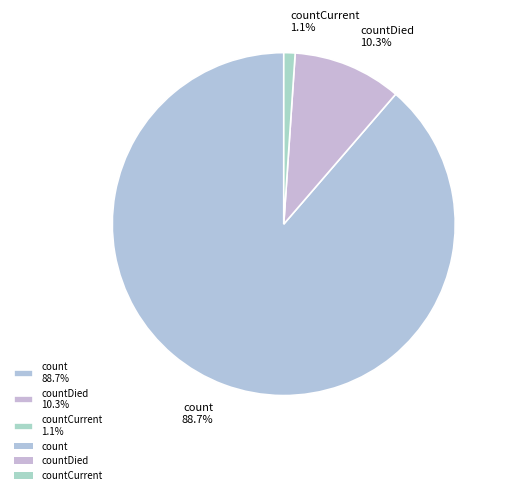

Which has a higher value, countCurrent 1.1% or count 88.7%?

count 88.7%